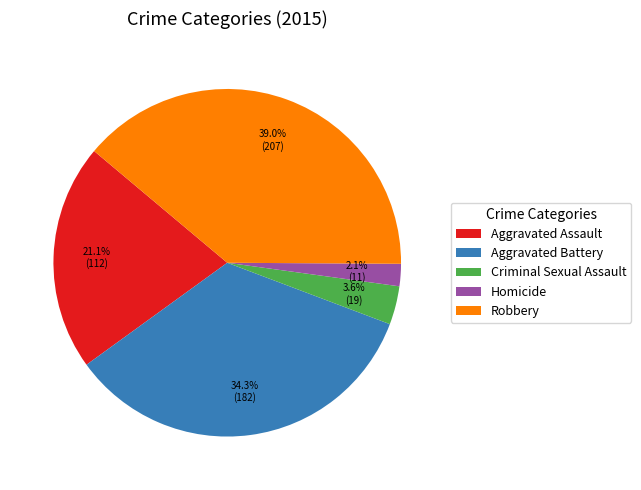

Does Aggravated Assault account for over 50% of the chart?

No